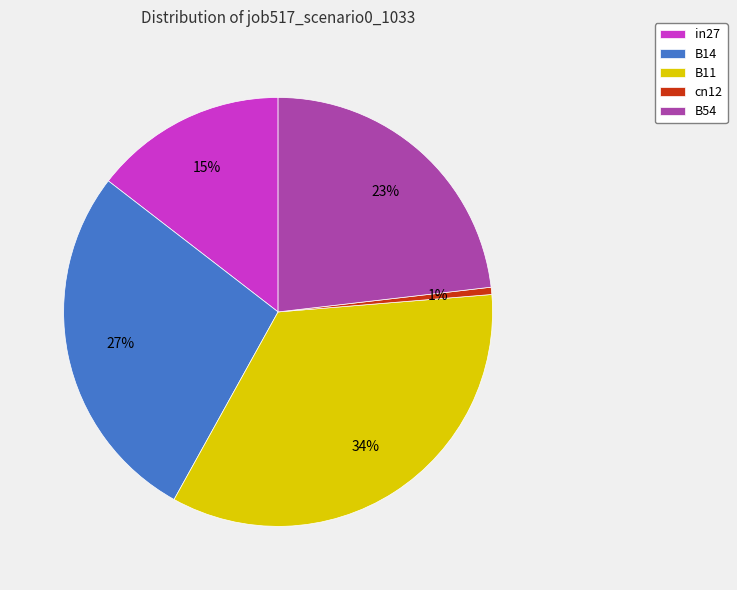

To the nearest percent, what portion does in27 represent?

15%